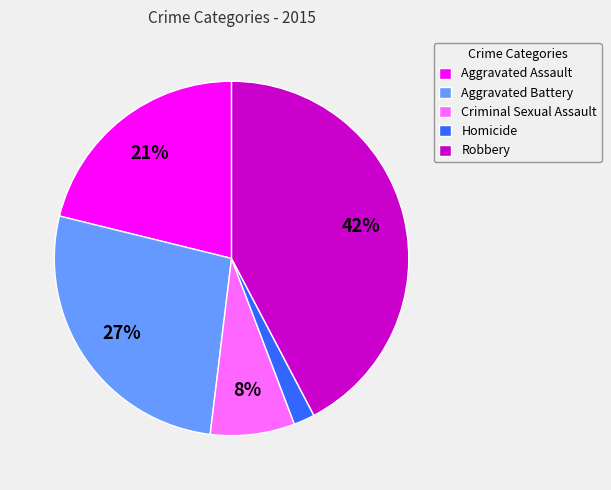

Between Aggravated Battery and Robbery, which is larger?

Robbery